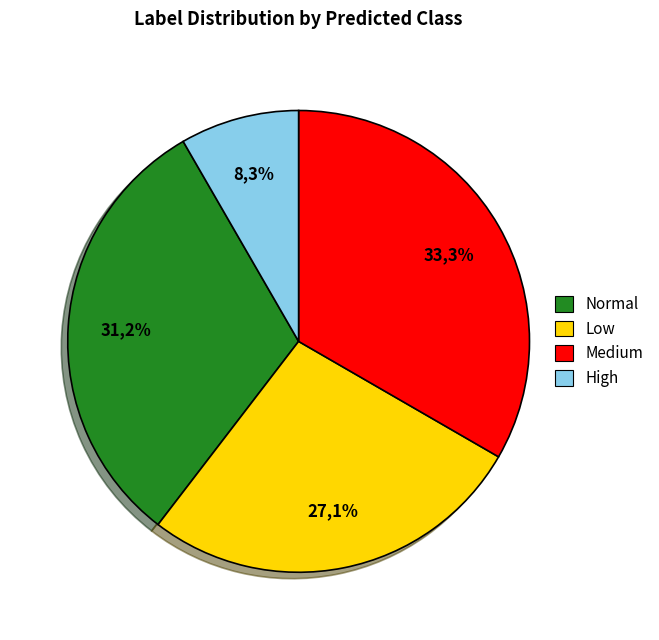

The high slice represents 38% of the pie. True or false?

False